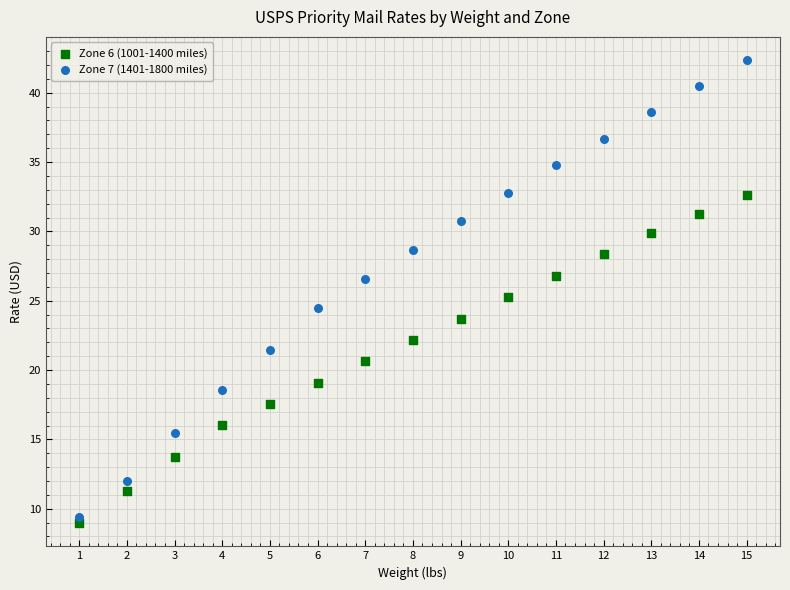

Which series has the largest Y range (max minus min)?

Zone 7 (1401-1800 miles)